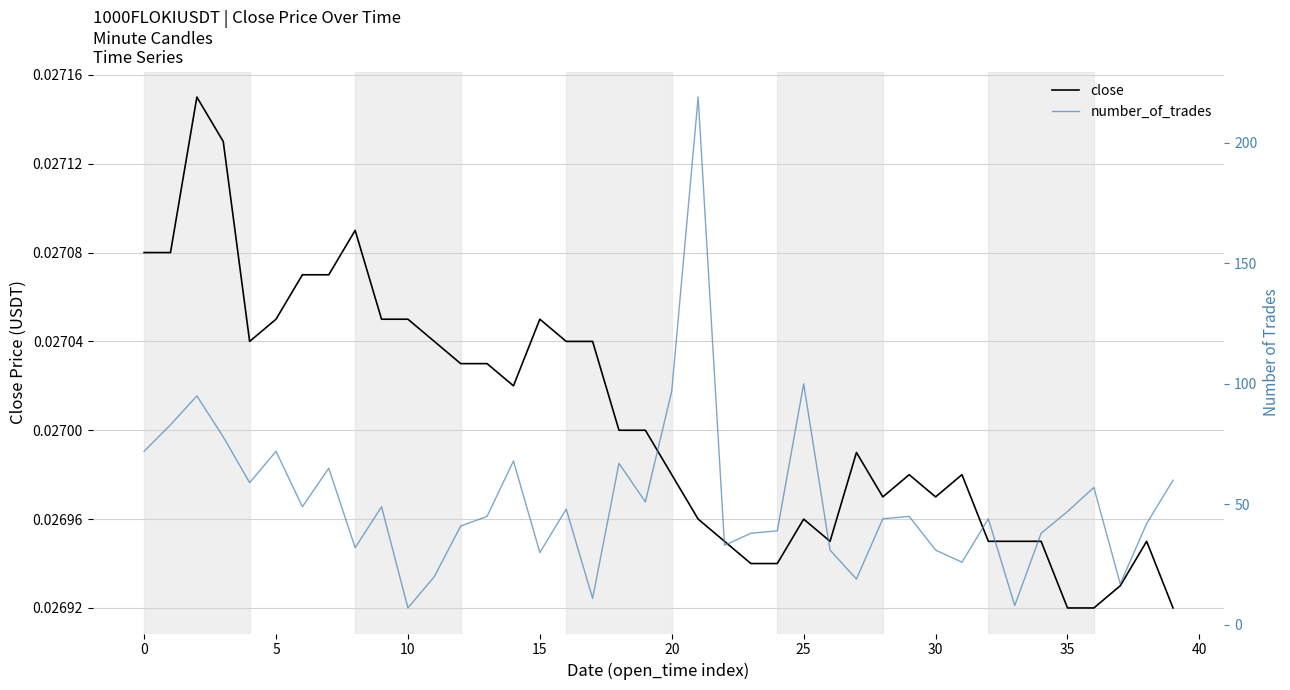

True or false: number_of_trades and close cross at least once.

False